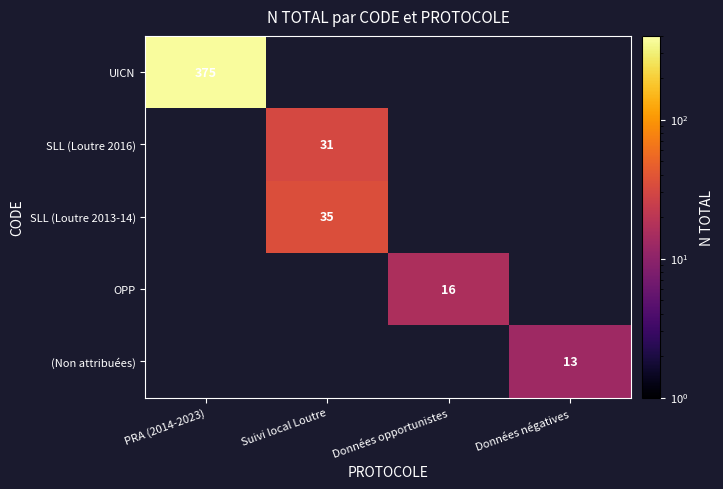

True or false: SLL (Loutre 2016) has a value of 54 at Suivi local Loutre.

False